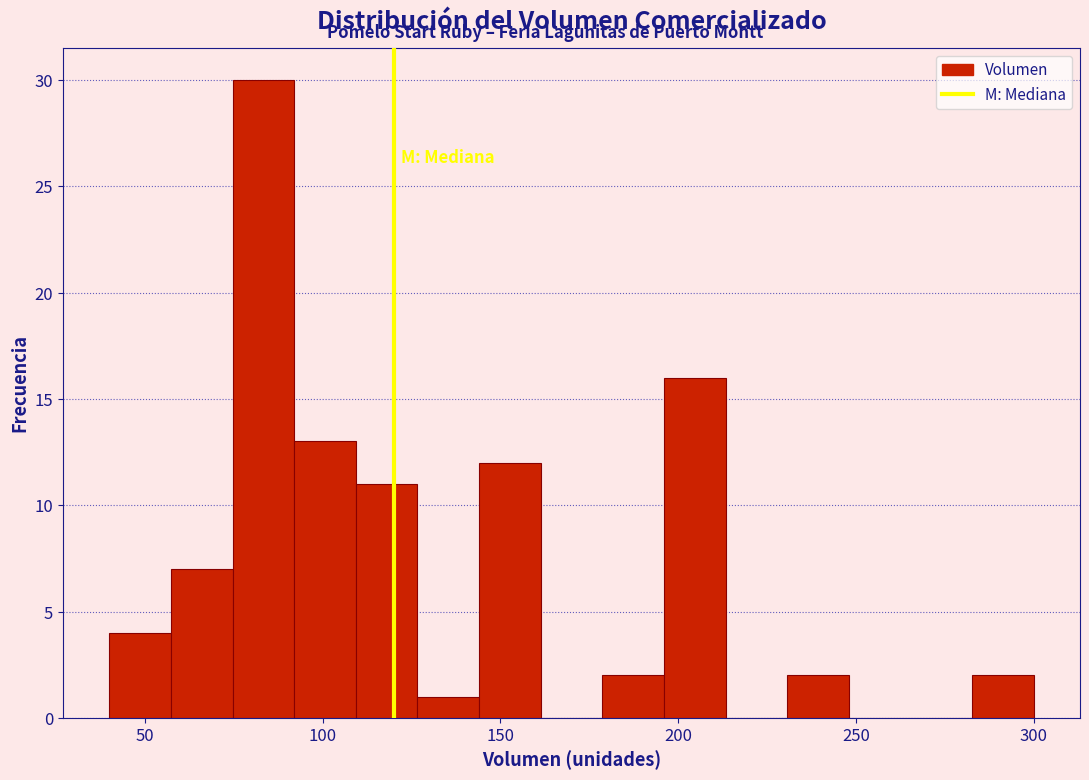

Around what value on the x-axis is the tallest bar? Give the approximate position of its centre, as read against the axis.

85